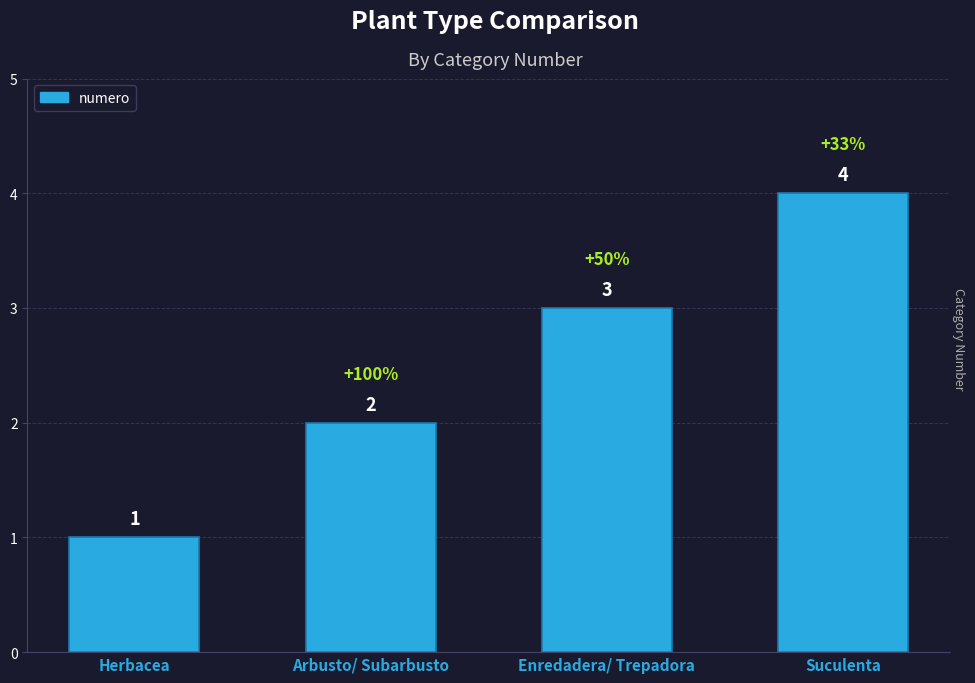

What is the difference between the second highest and second lowest values?

1